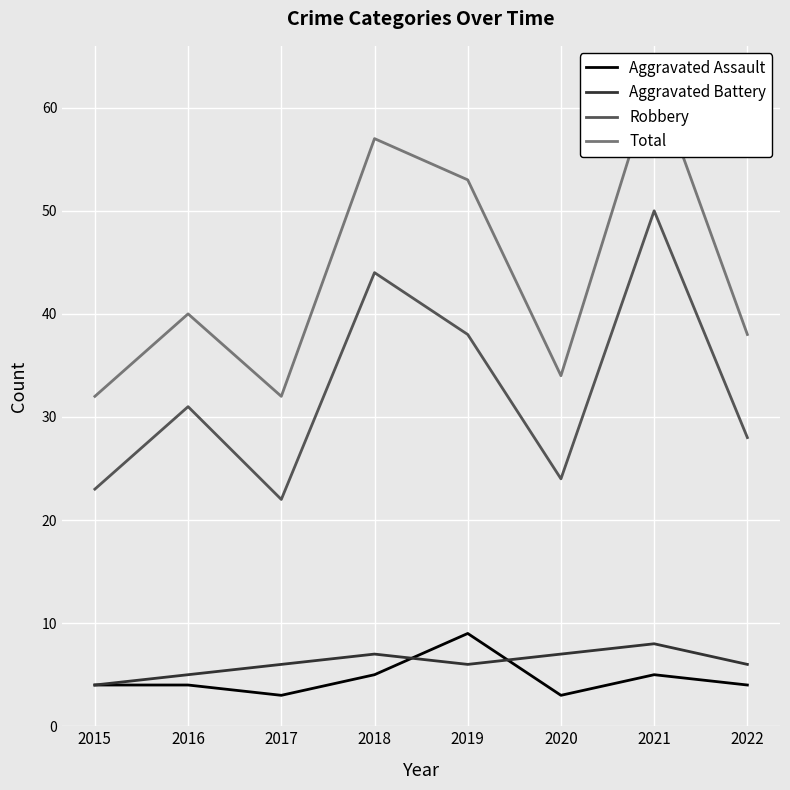

True or false: Total and Aggravated Assault cross at least once.

False